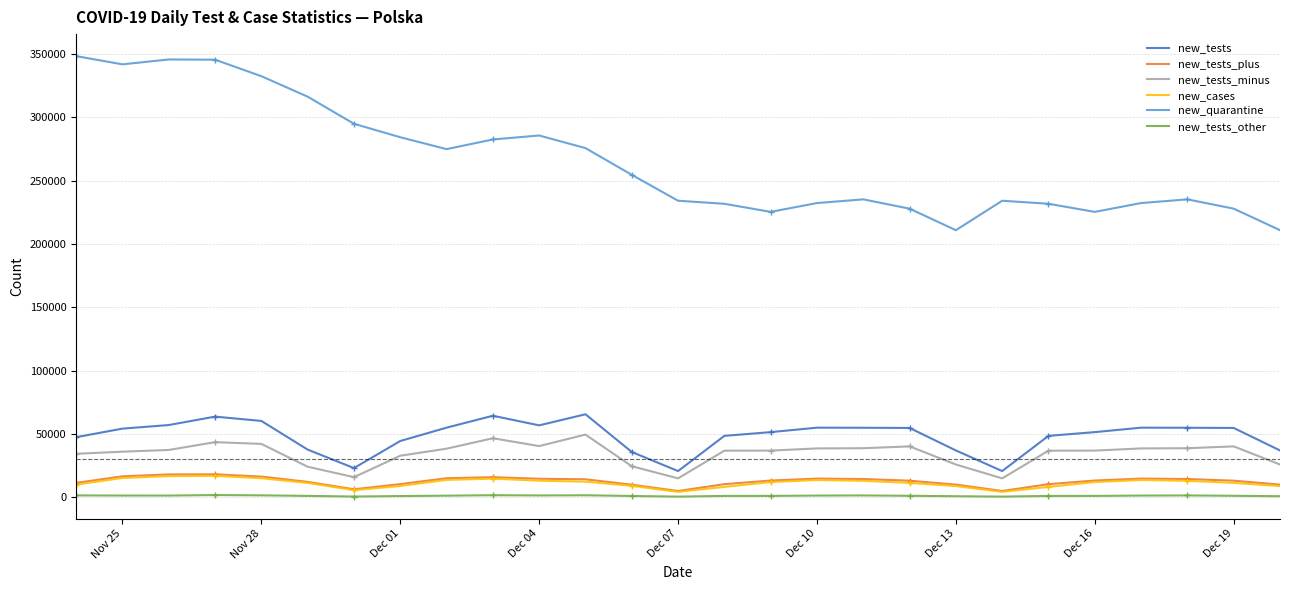

Where is the first local minimum for new_quarantine?

Nov 25